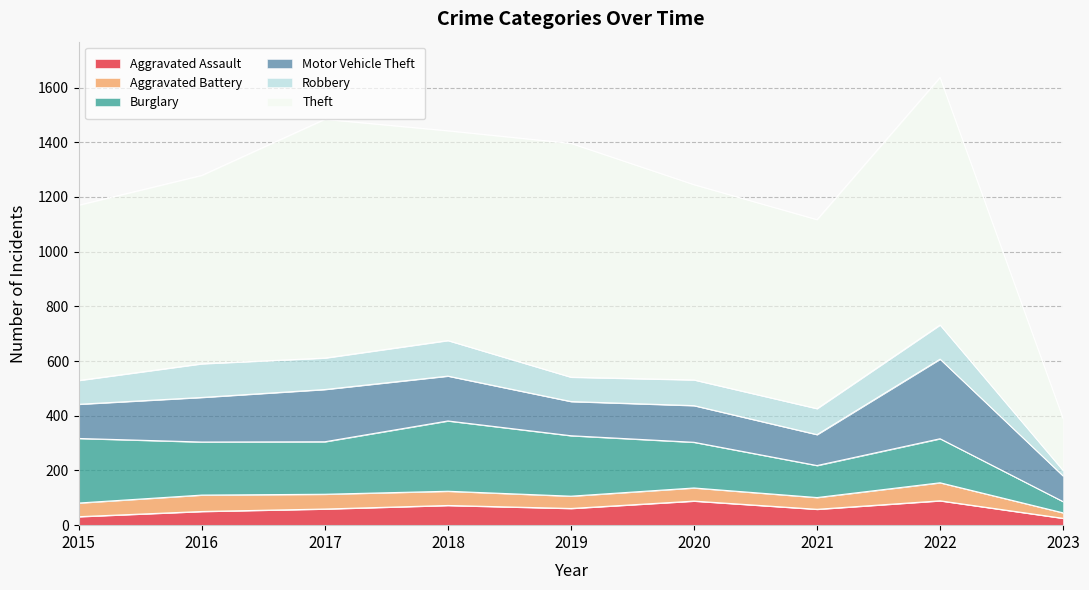

Is the value of Motor Vehicle Theft at 2018 greater than the value of Burglary at 2018?

No